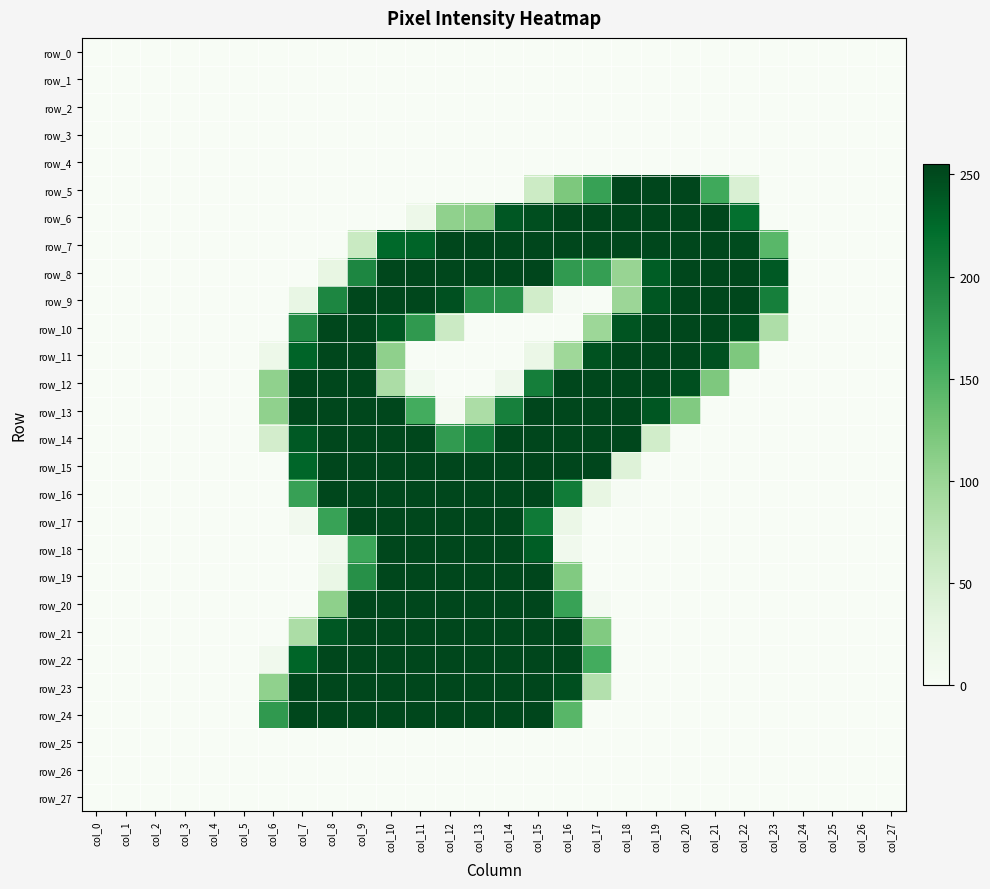

At which category does the chart reach its minimum across all series?

col_0